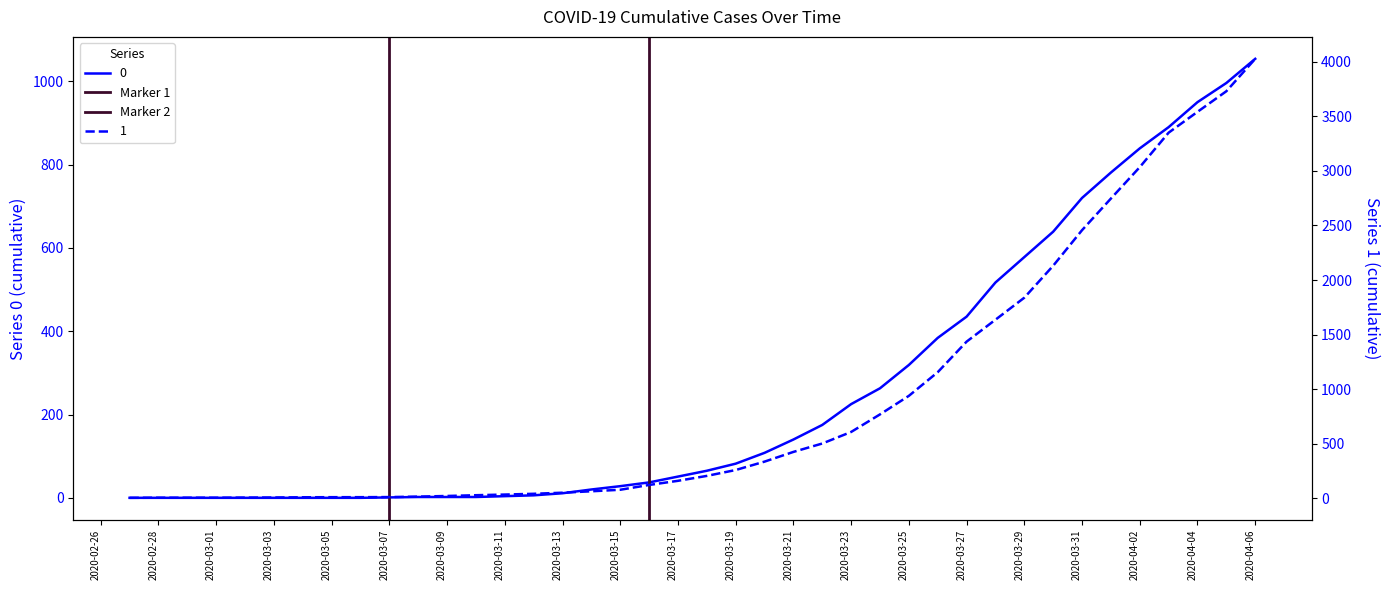

Is this an area chart (filled region under the line)?

No